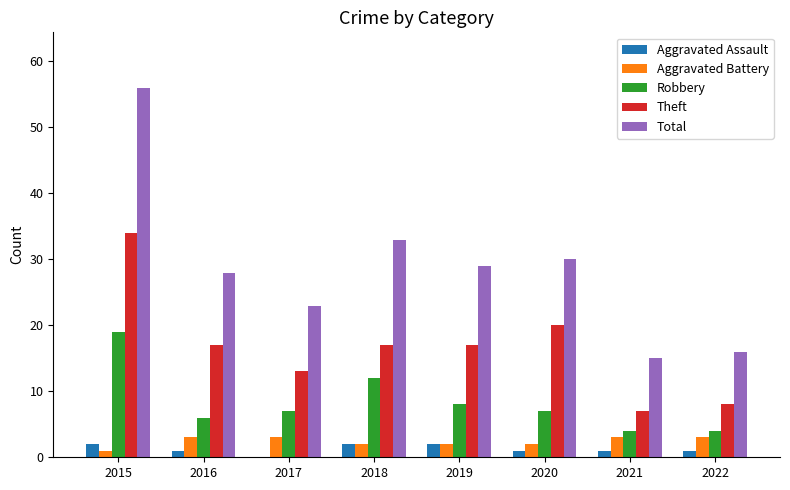

What is the maximum value for Aggravated Battery?

3